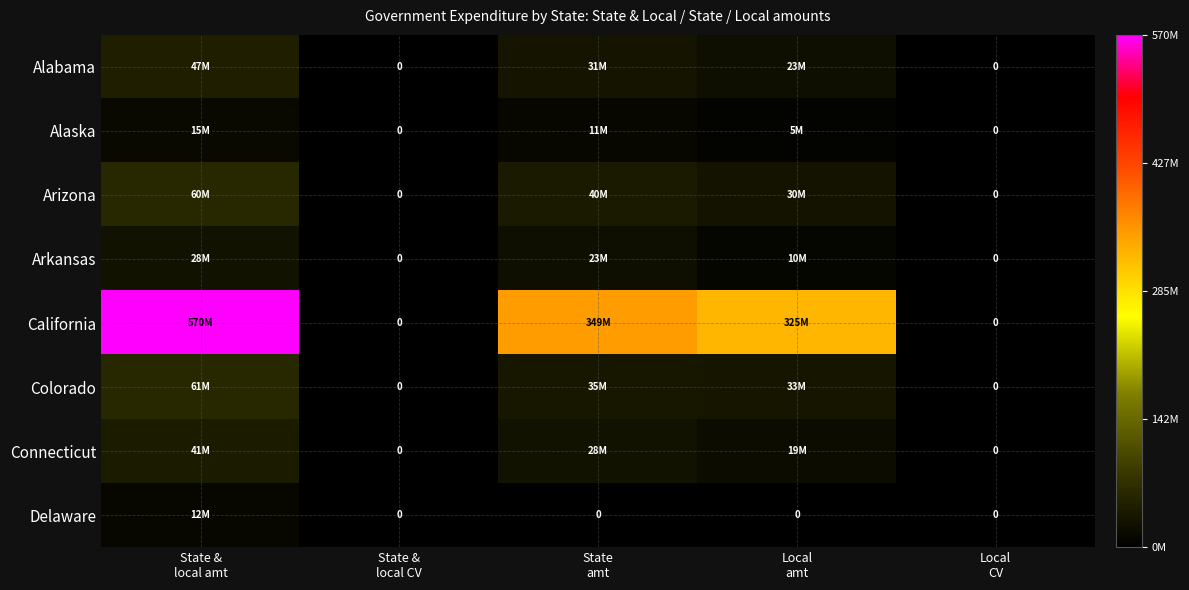

At which category is the sum across all series the highest?

State &
local amt